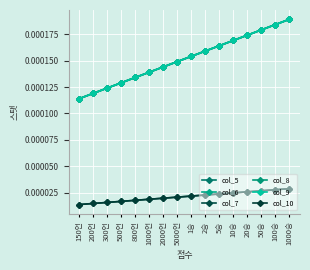

Which category has the lowest value across all series?

150언